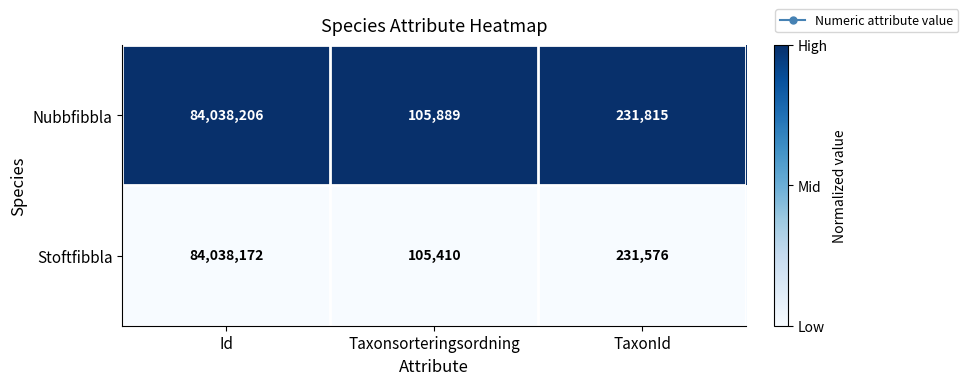

Read the Stoftfibbla value at Taxonsorteringsordning, to the nearest 50.

105400